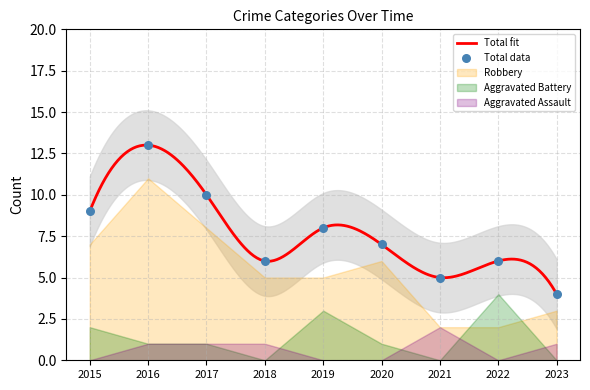

At how many categories does at least one series exceed 10?

1